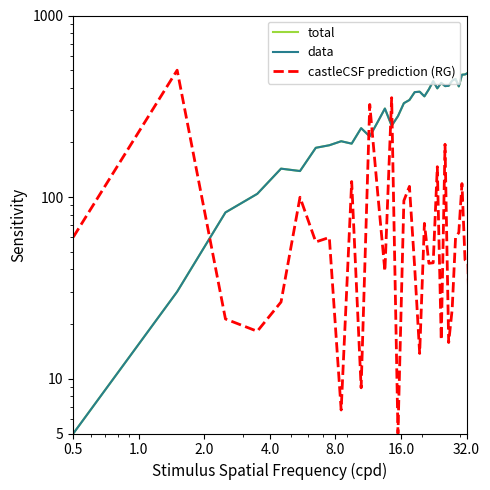

At which category does total reach its first local peak?

8.0